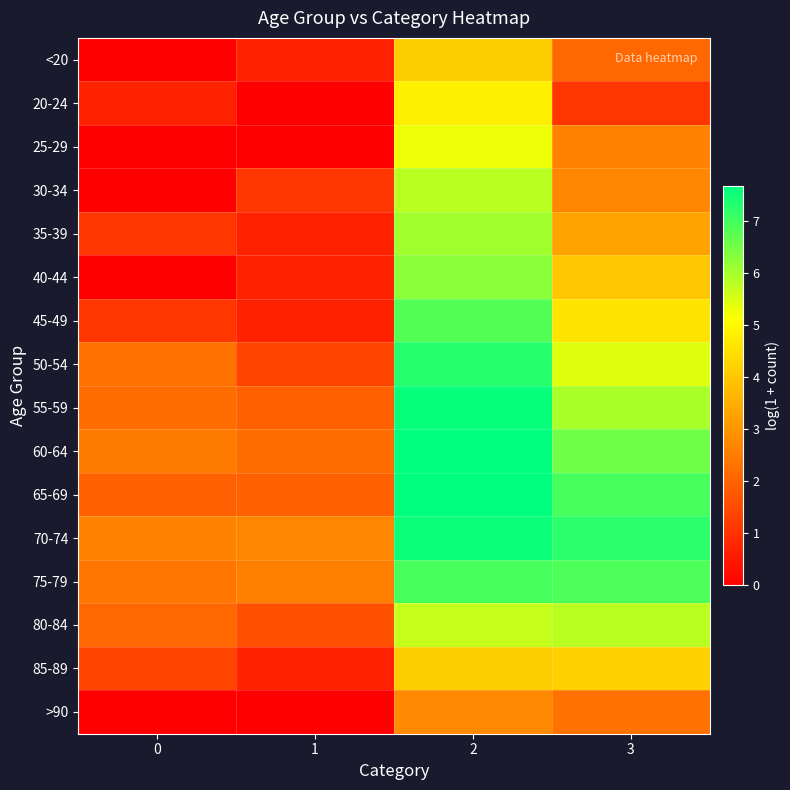

What is the maximum value shown in the chart?

7.7